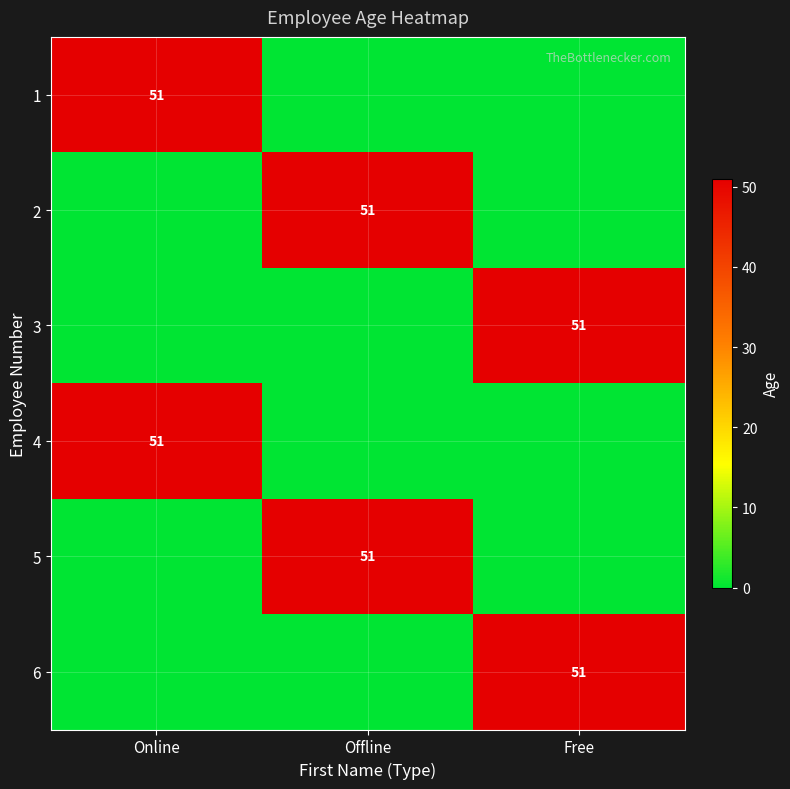

The value of 3 at Free is 51. True or false?

True